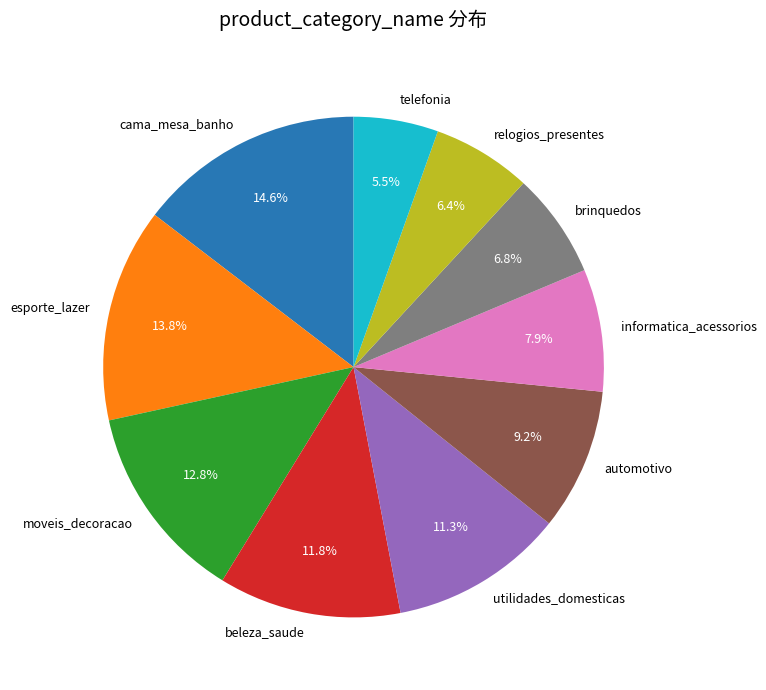

How many slices are in this pie chart?

10